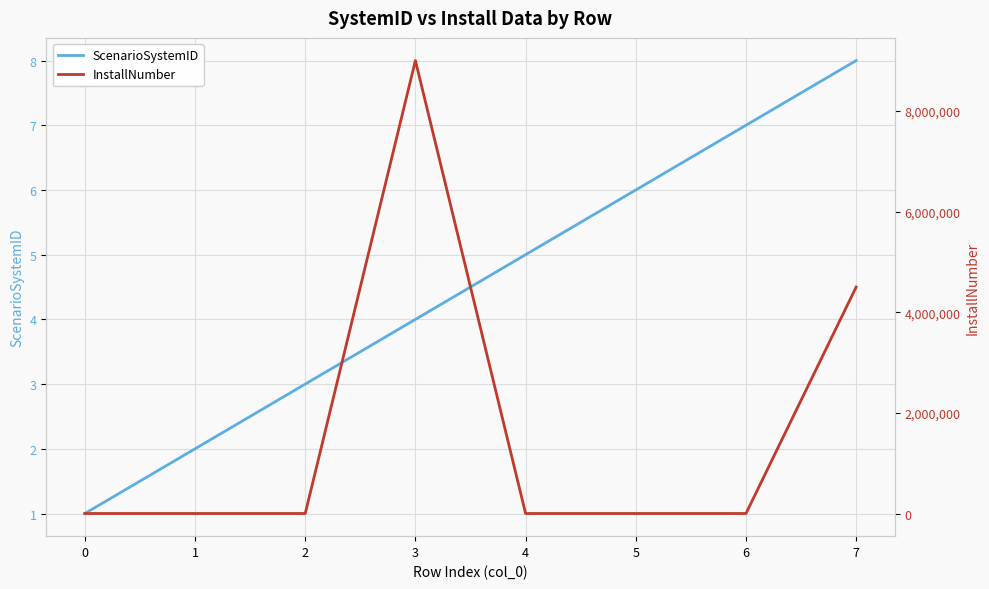

True or false: ScenarioSystemID has a value of 3 at 6.

False